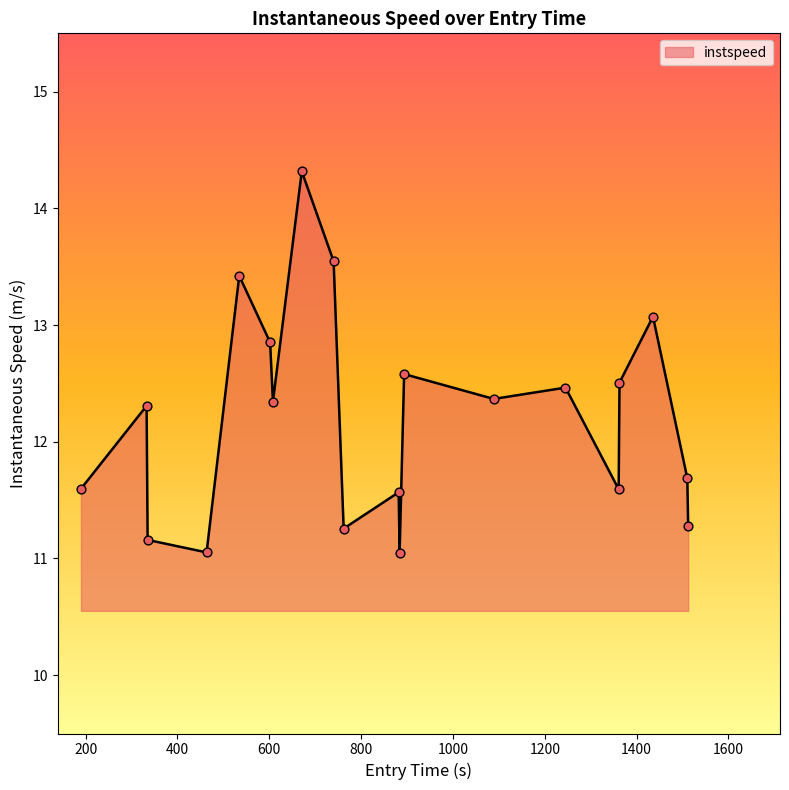

What is the maximum value shown in the chart?

14.3